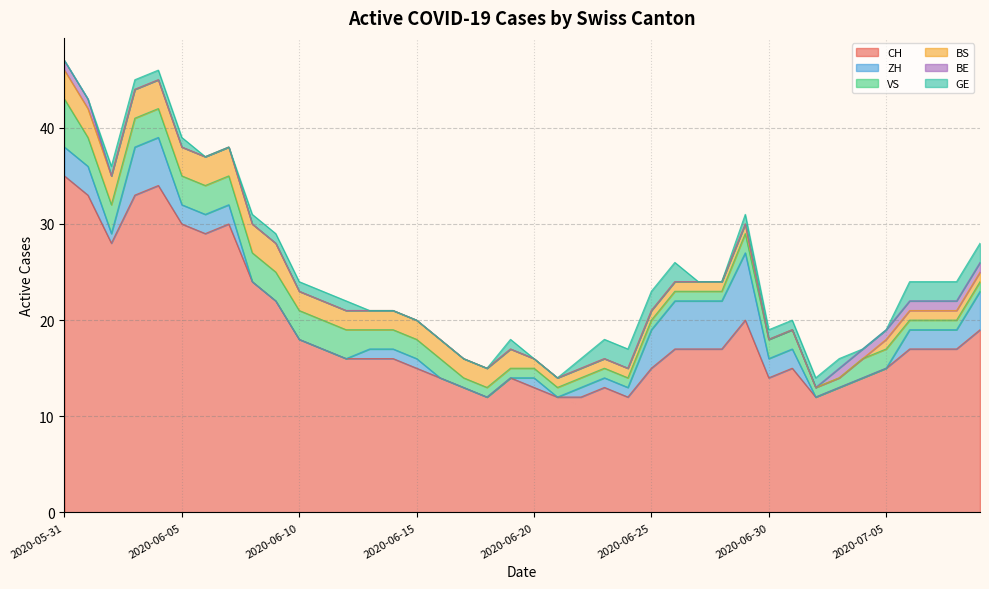

What is the difference between the ZH values at 2020-07-01 and 2020-06-10?

2